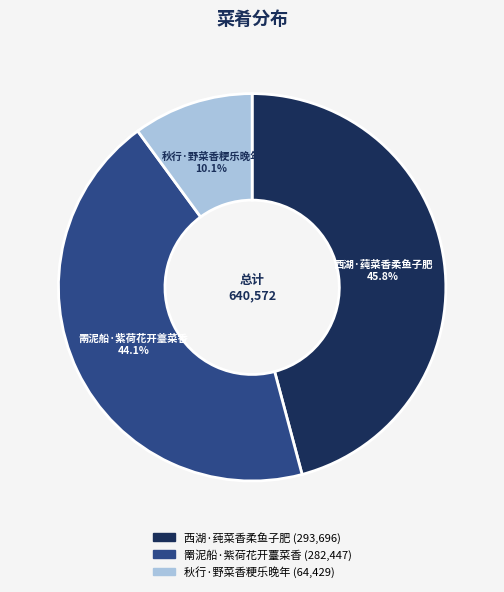

Combined, do 西湖·莼菜香柔鱼子肥 and 秋行·野菜香粳乐晚年 account for over 50%?

Yes